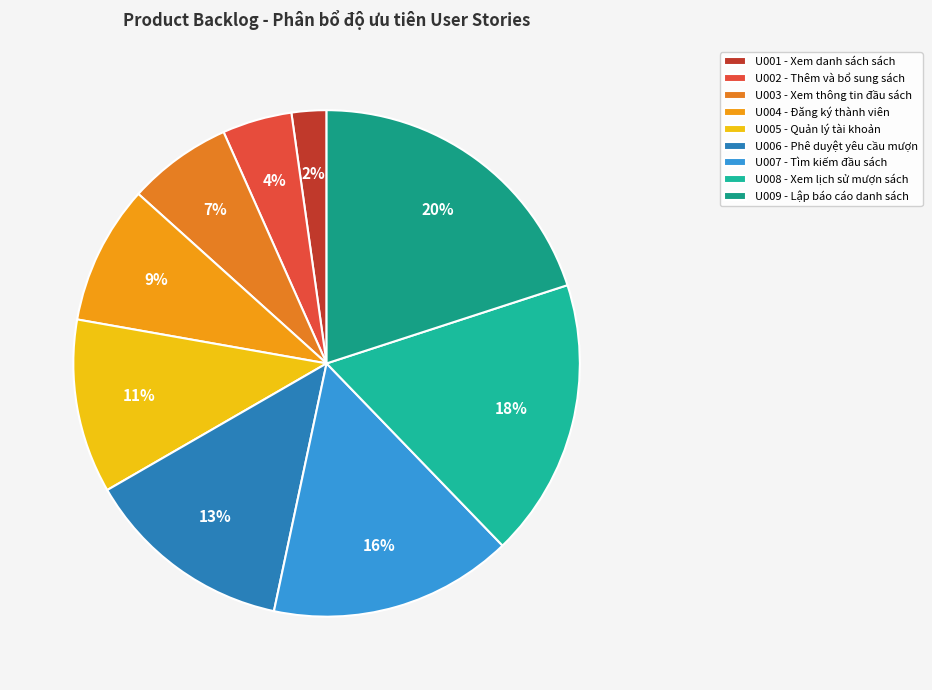

Rank the categories by value from highest to lowest.

U009, U008, U007, U006, U005, U004, U003, U002, U001